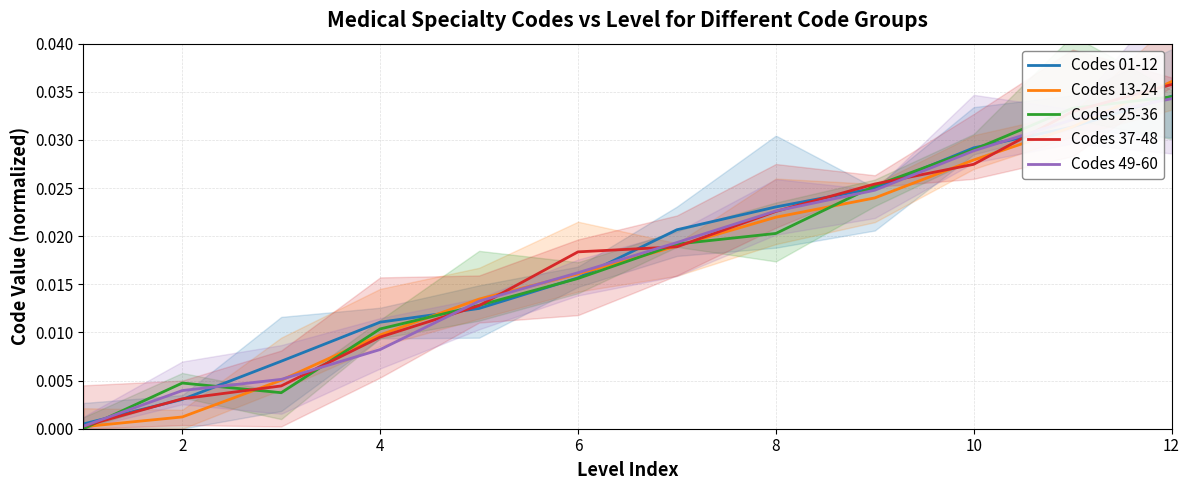

After their last crossing, which series has the higher values: Codes 01-12 or Codes 13-24?

Codes 13-24